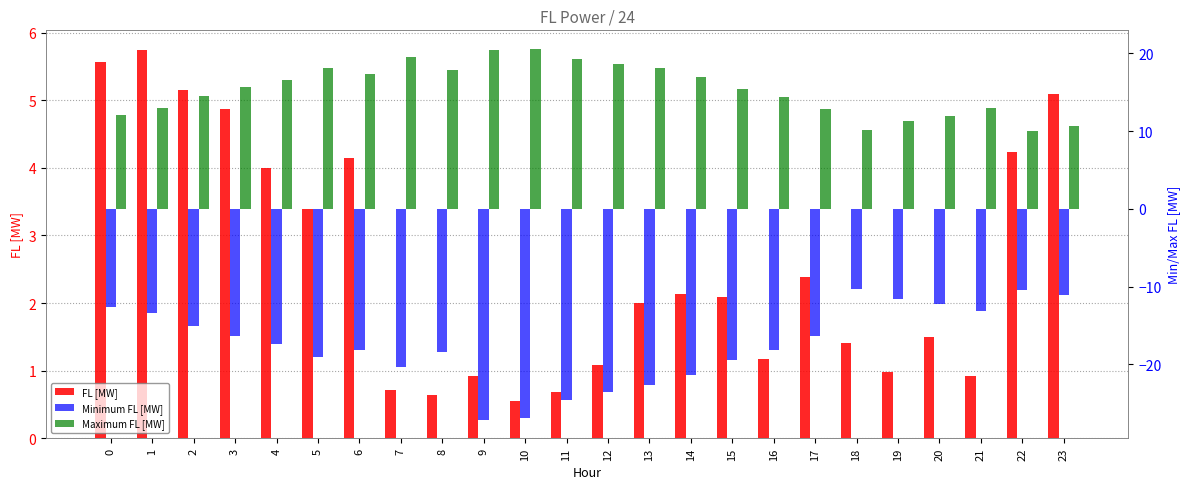

Which series has the largest total across all categories?

Maximum FL [MW]